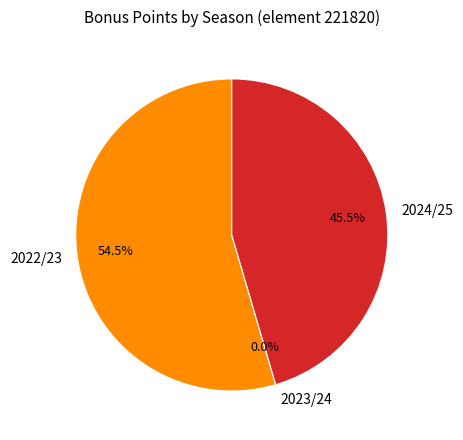

Rank the categories by value from highest to lowest.

2022/23, 2024/25, 2023/24